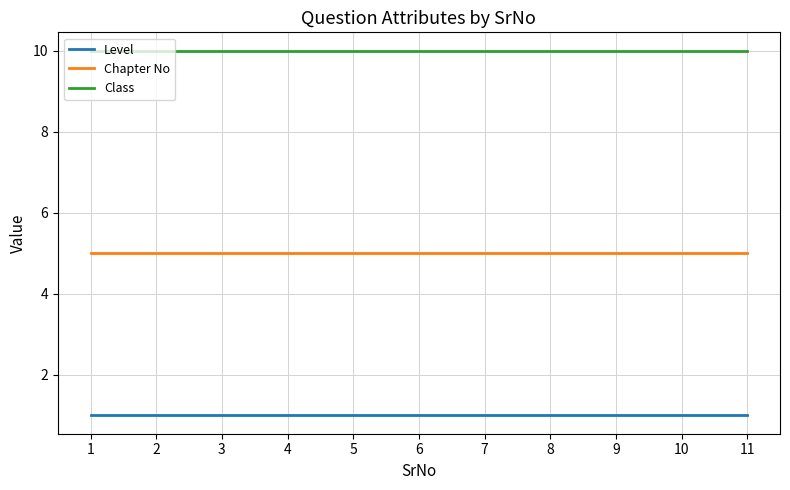

What is the difference between the highest and lowest values at 11?

9